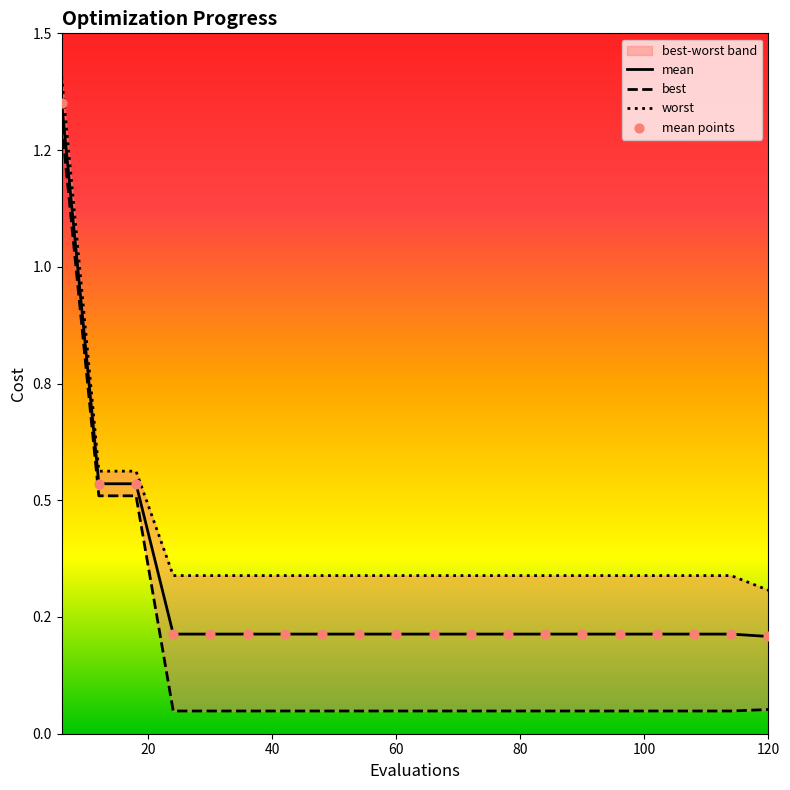

What are all the series names shown in the legend?

mean, best, worst